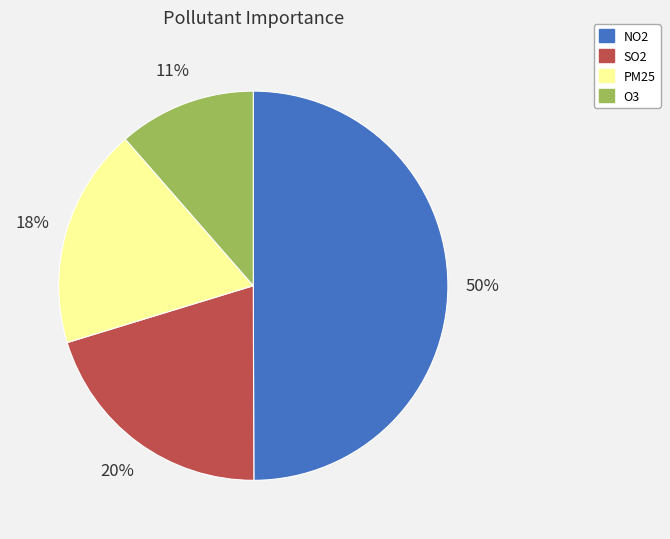

To the nearest percent, what is the difference between the O3 and SO2 slice percentages?

9%